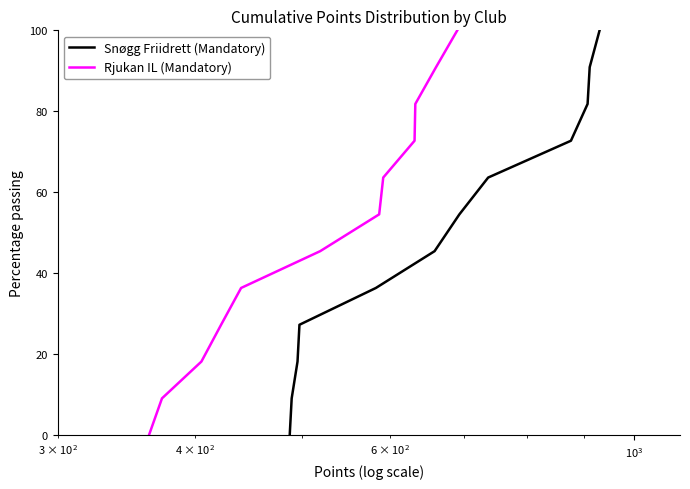

Which series has the largest total across all categories?

Snøgg Friidrett (Mandatory)